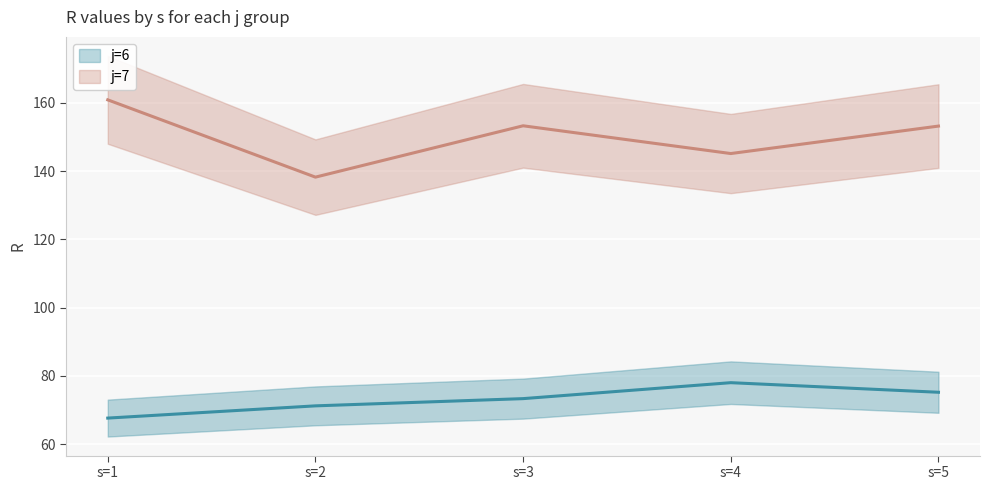

True or false: j=6 (line) has more than 1 interior local peaks.

False